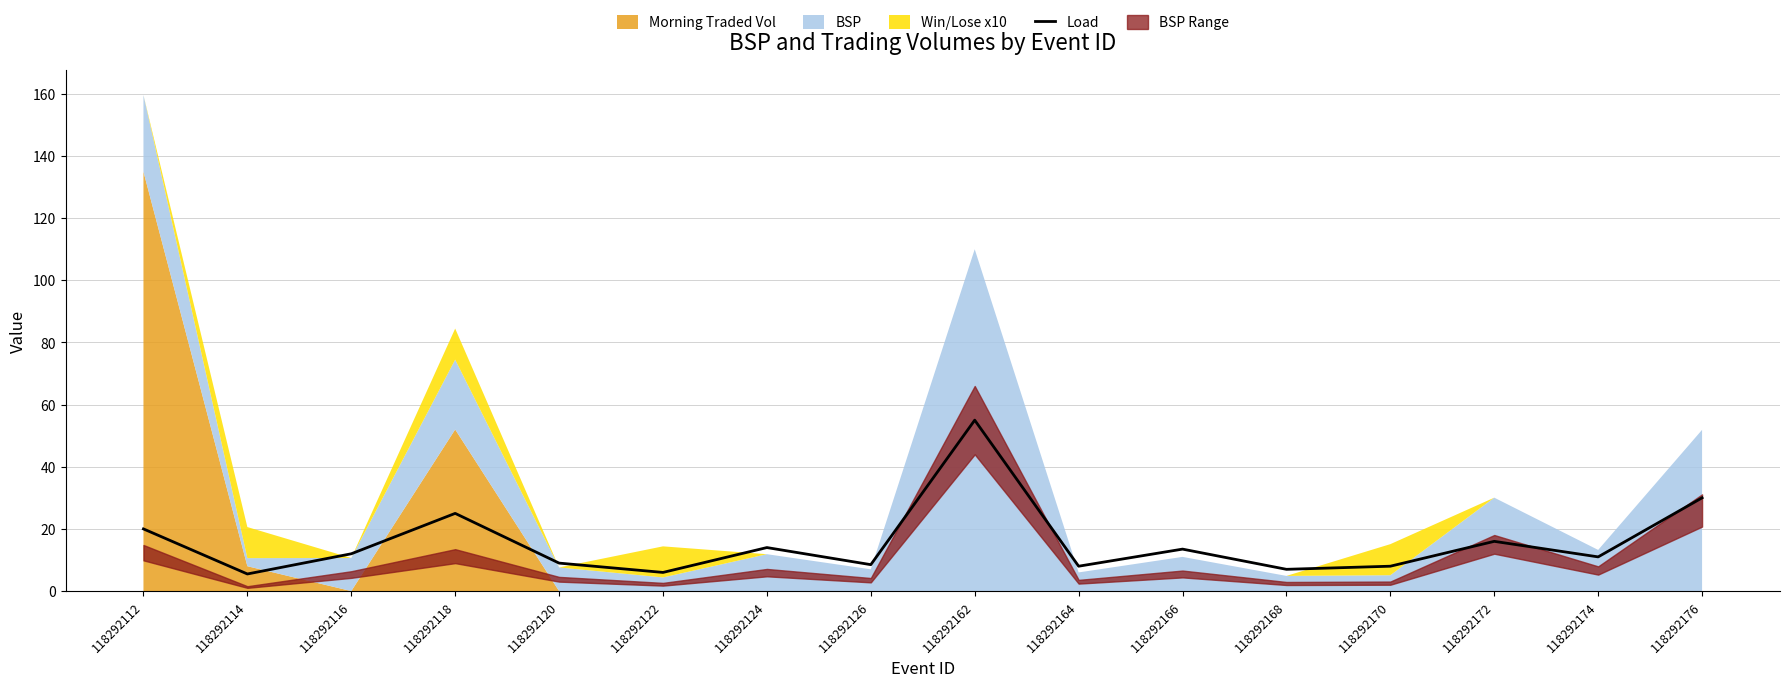

Reading right to left, list all the values displayed in this chart.

118292176=30.0	118292174=11.0	118292172=16.0	118292170=8.0	118292168=7.0	118292166=13.5	118292164=8.0	118292162=55.0	118292126=8.5	118292124=14.0	118292122=6.0	118292120=9.0	118292118=25.0	118292116=12.0	118292114=5.5	118292112=20.0